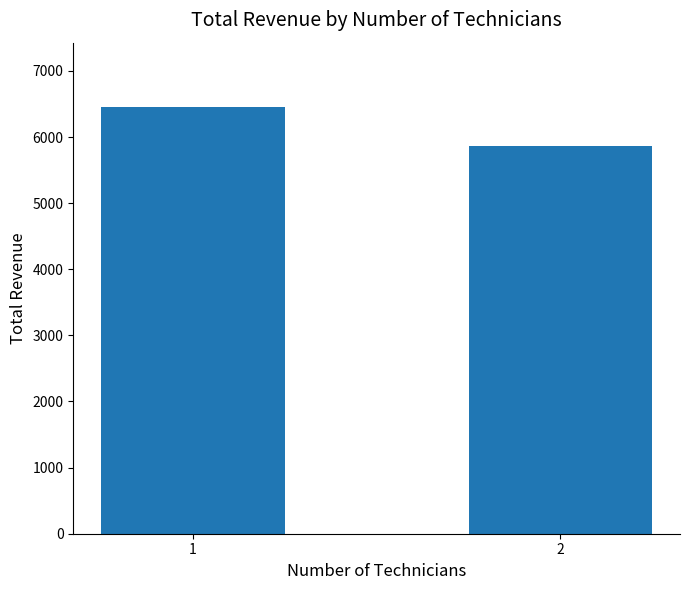

What is the change in value from 1 to 2?

-593.5